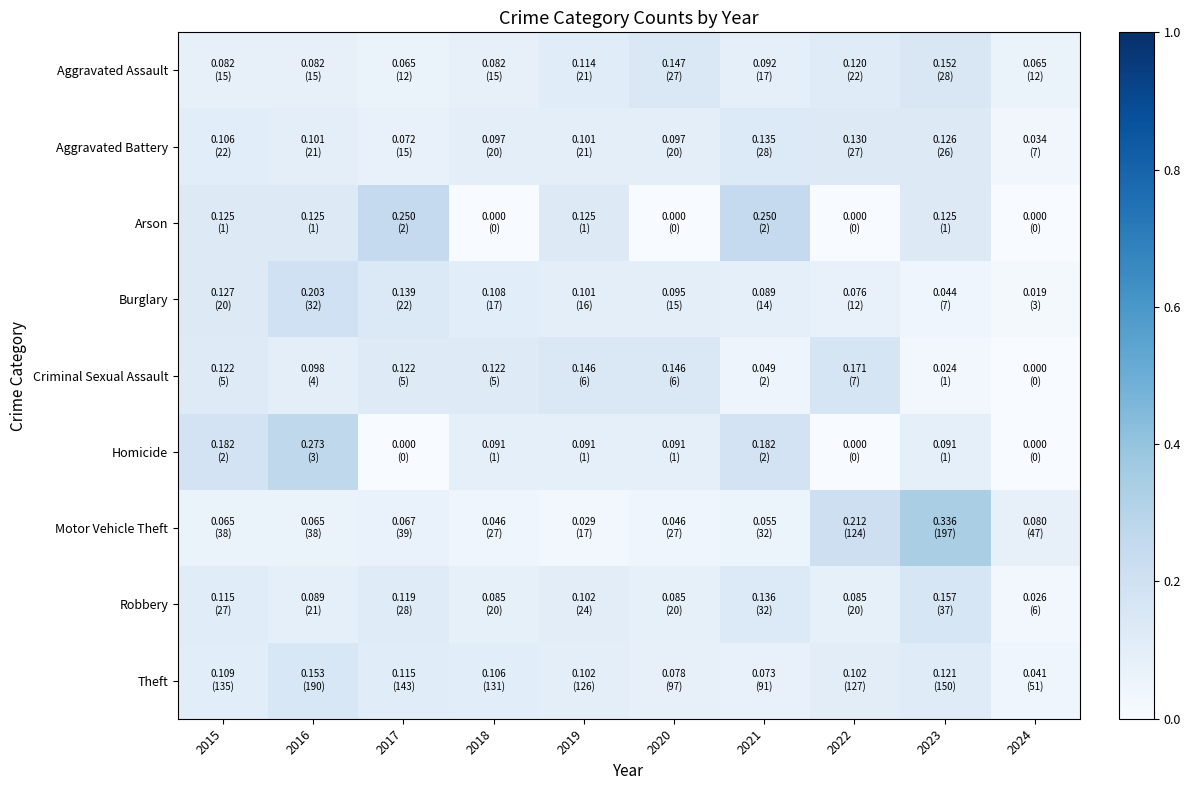

What is the maximum value shown in the chart?

0.3